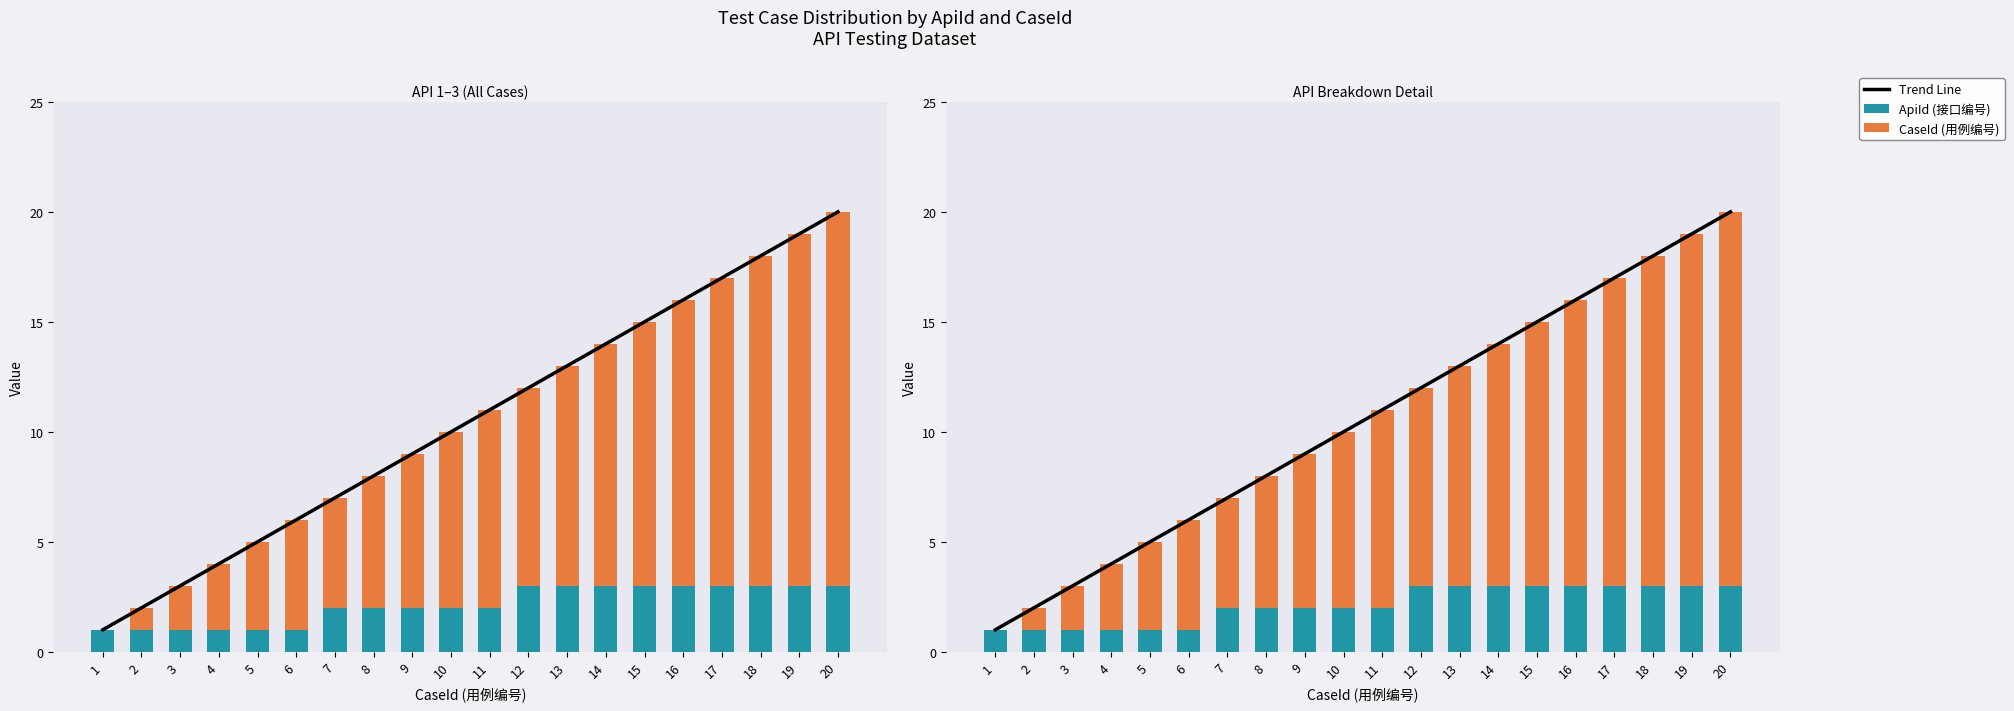

Read the ApiId (接口编号) value at 16.

3